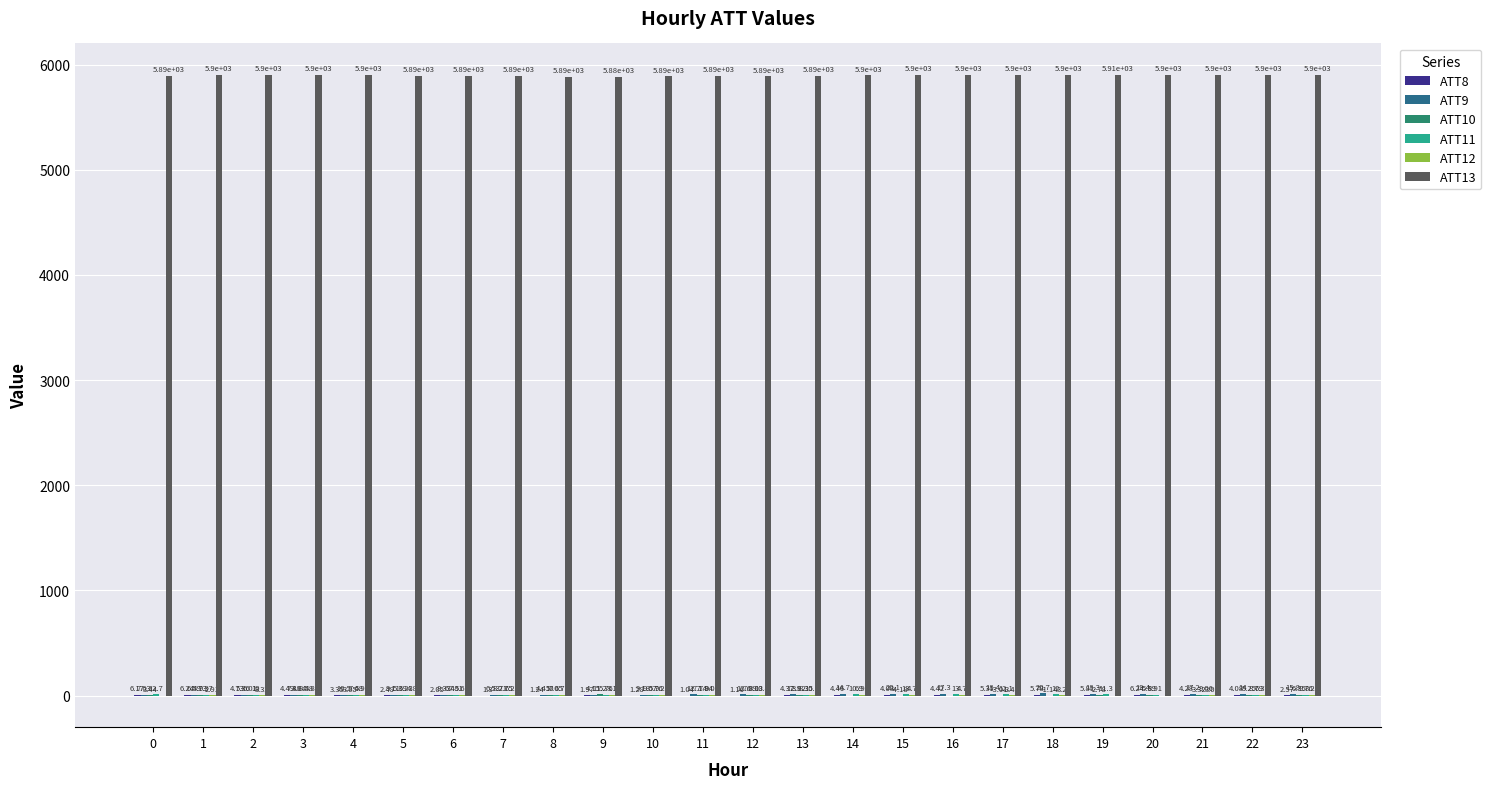

At which category is the sum across all series the highest?

19